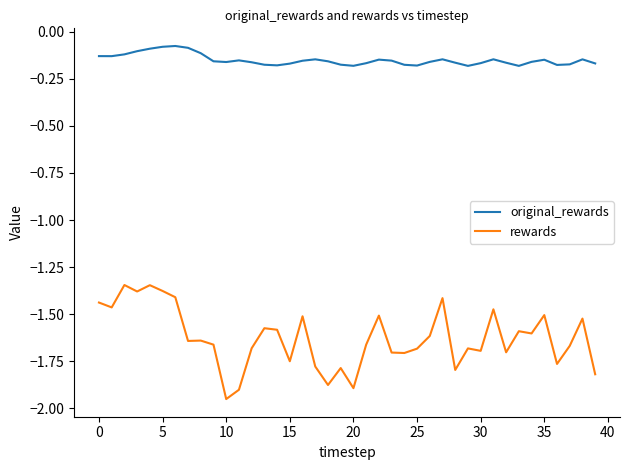

What is the sum of all original_rewards values?

-6.0